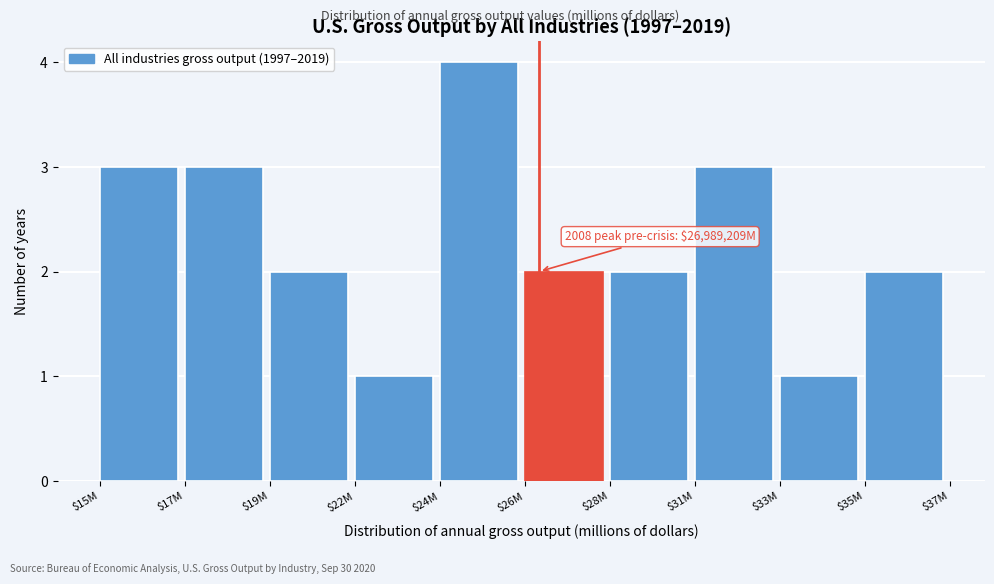

Reading right to left, list all the values displayed in this chart.

2	1	3	2	2	4	1	2	3	3